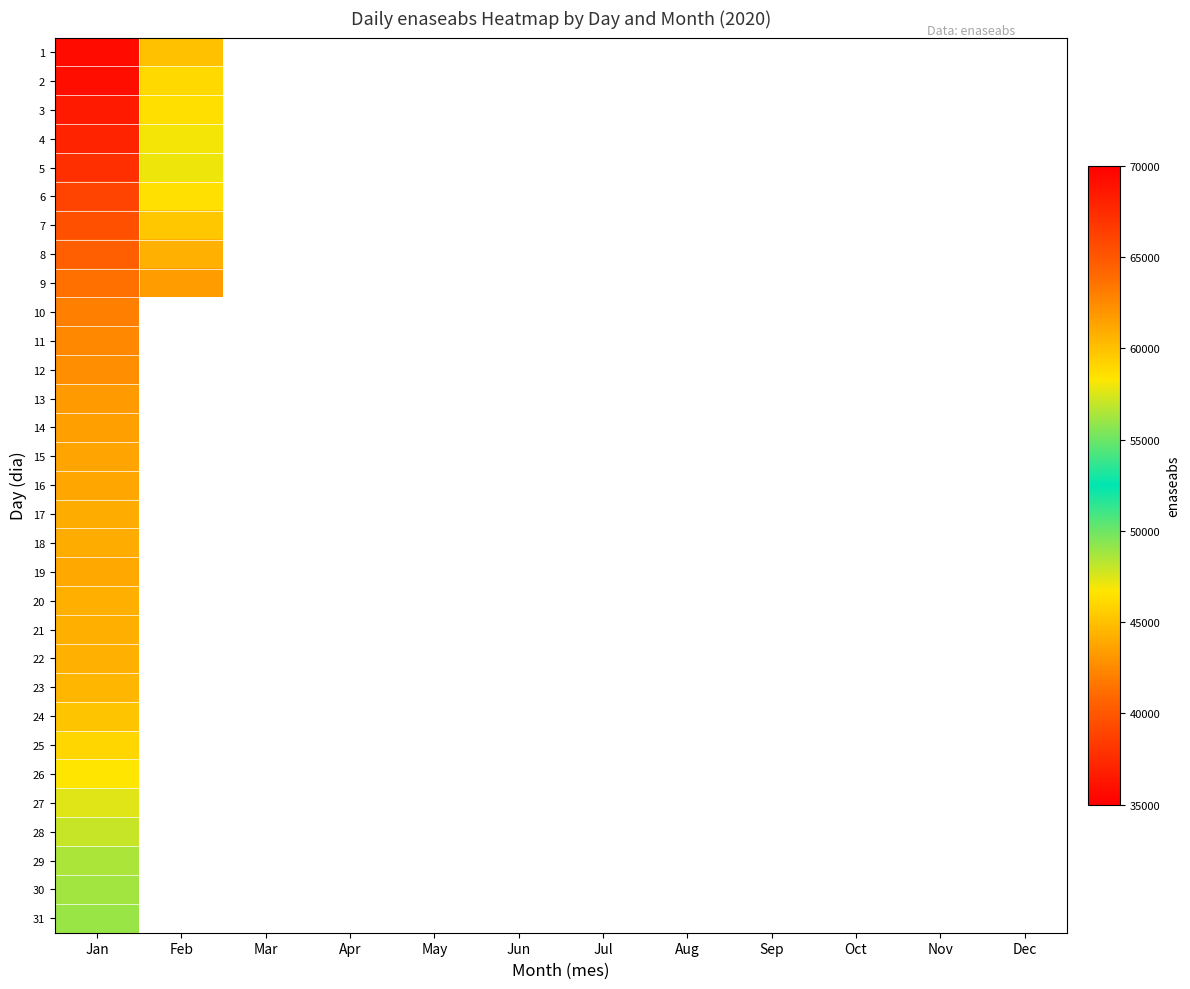

What is the smallest value displayed?

35746.0